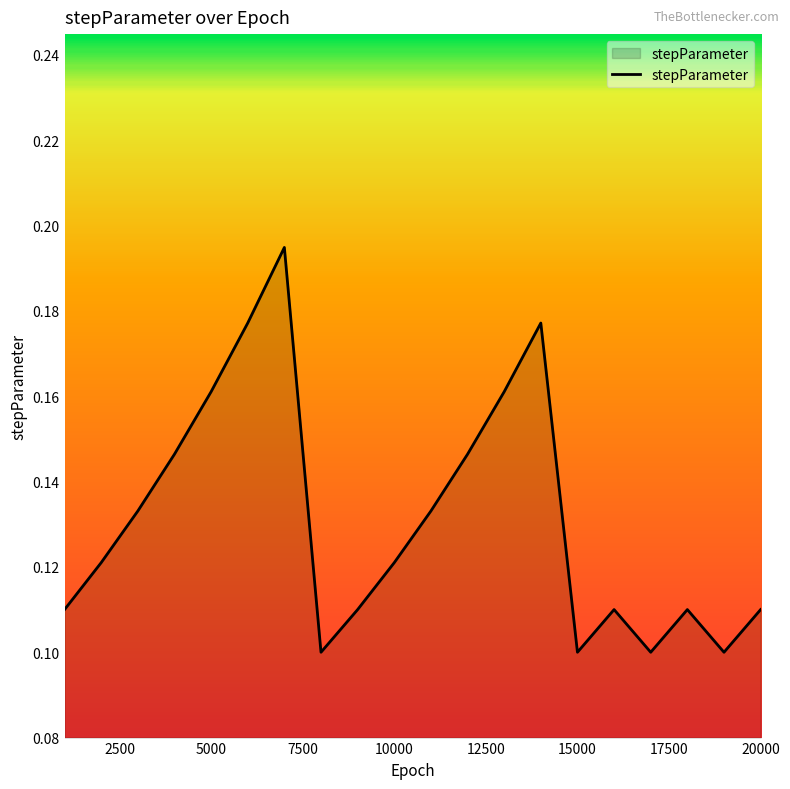

How many lines are shown in the chart?

1